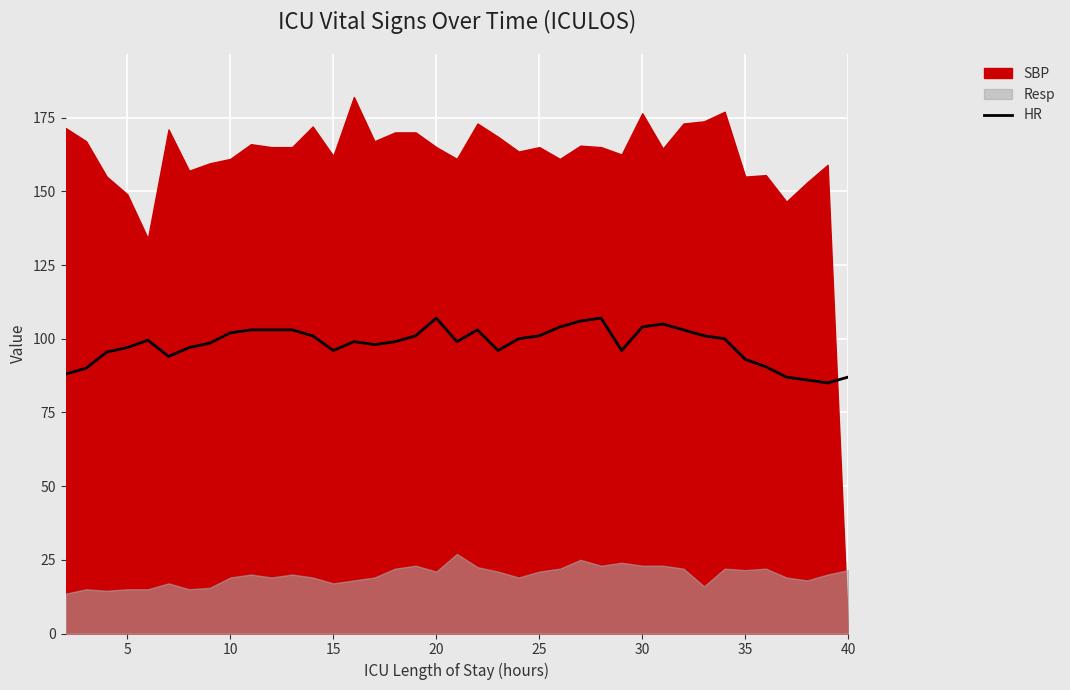

How many categories are shown in the chart?

39